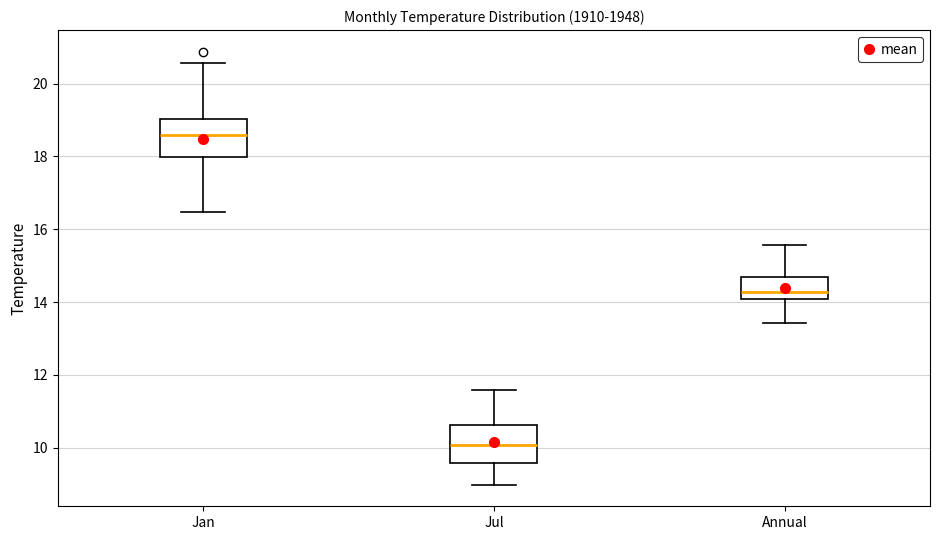

Reading left to right, read every box against the y-axis: the position of its median line, the range the box covers, and the ends of its whiskers. The values are not printed on the chart, so give them approximately, as read against the axis.

Jan: median 18.6, box 18.0 to 19.0, whiskers 16.4 to 20.6
Jul: median 10.0, box 9.6 to 10.6, whiskers 9.0 to 11.6
Annual: median 14.2, box 14.0 to 14.6, whiskers 13.4 to 15.6